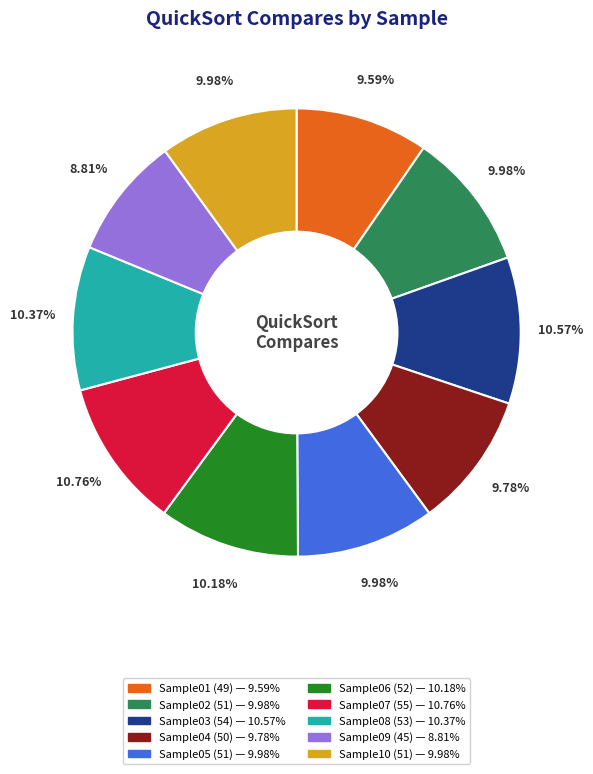

What is the ratio of the value at Sample03 to the value at Sample06?

1.0